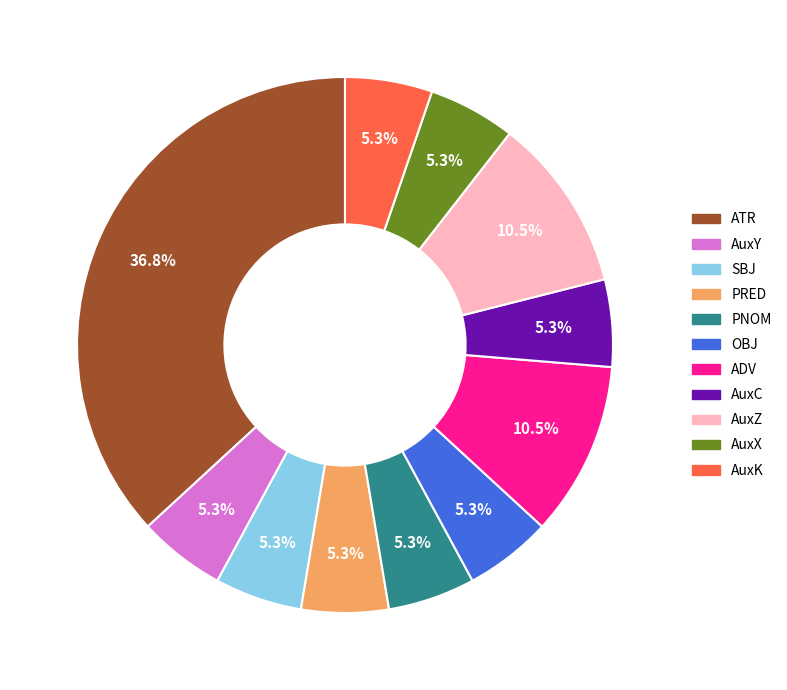

What is the largest slice in the pie chart?

ATR